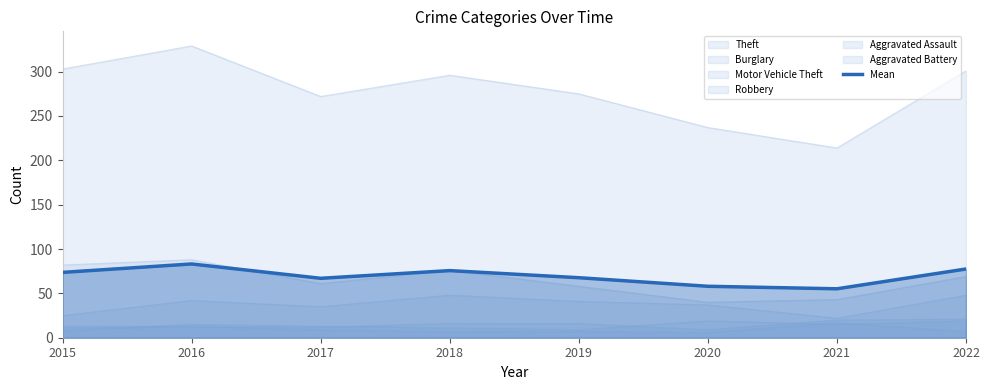

What is the value of the 5th point from the left?

67.7